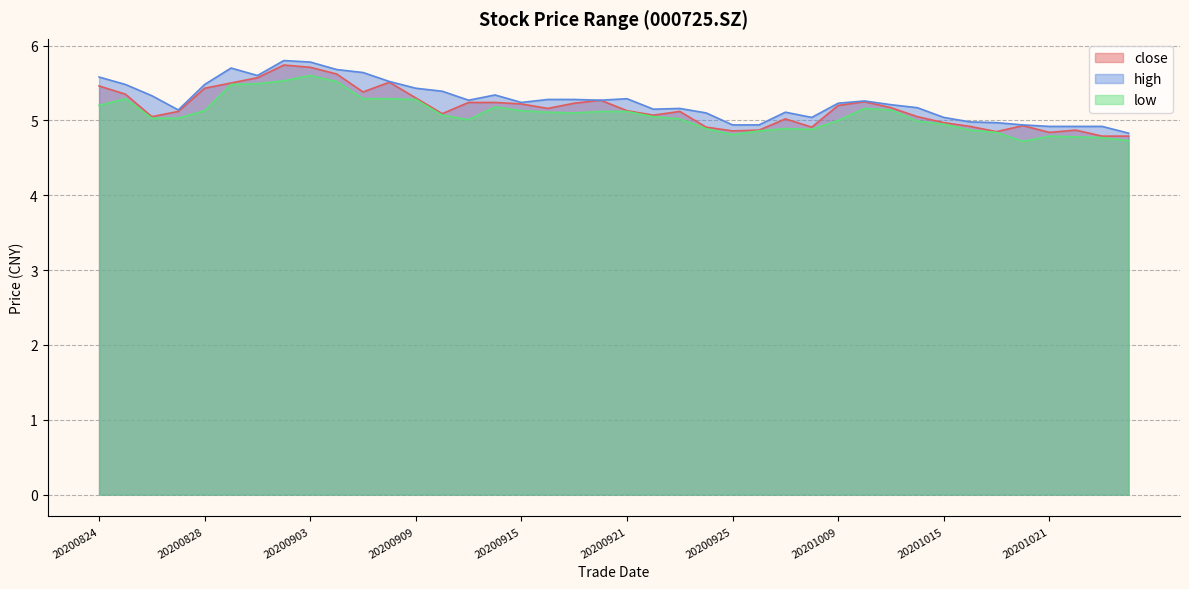

How many series are shown in this chart?

3